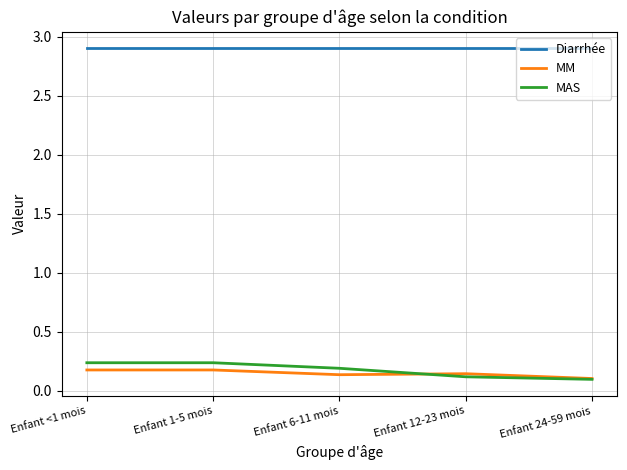

What are all the series names shown in the legend?

Diarrhée, MM, MAS